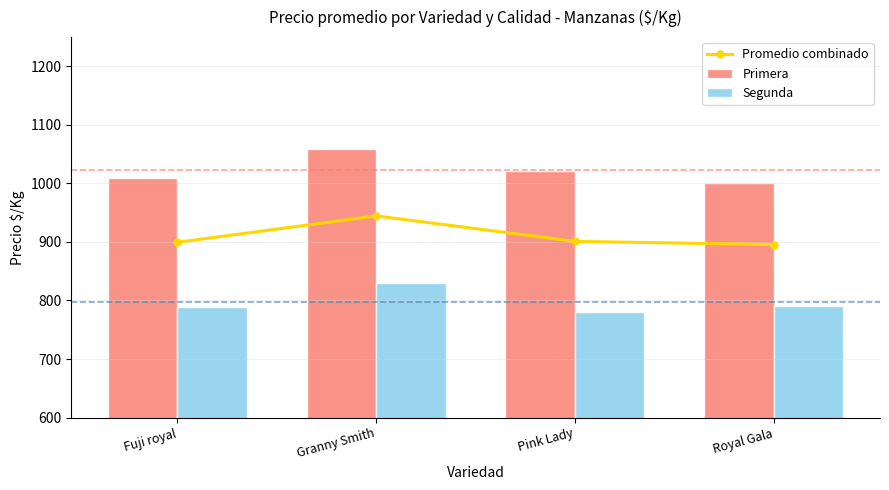

What is the sum of the Primera values at Pink Lady and Granny Smith?

2080